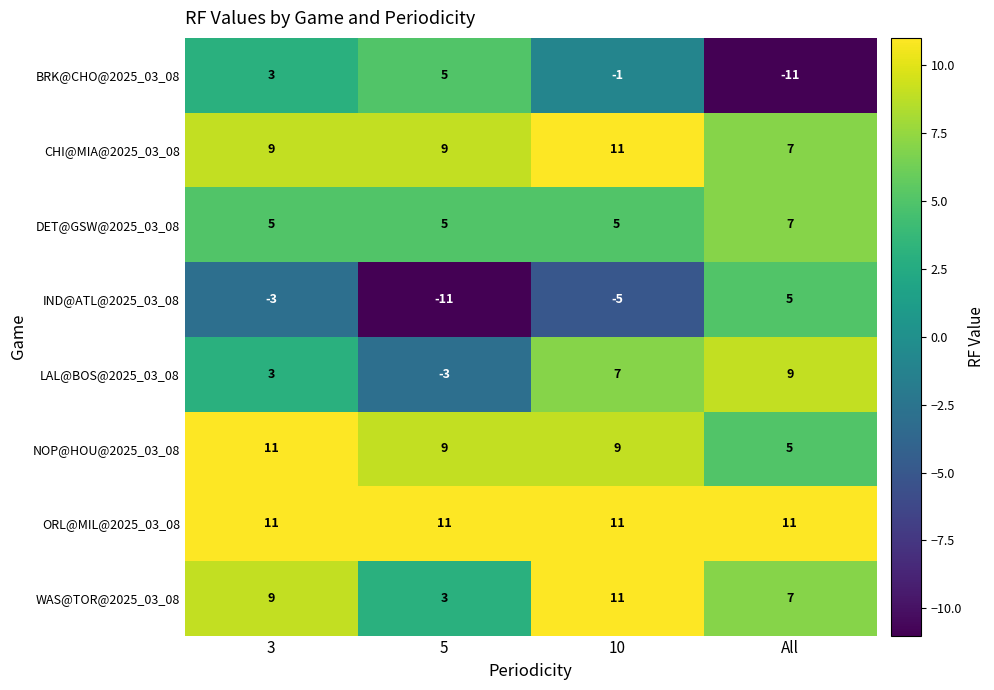

List the labels in order of IND@ATL@2025_03_08 value, smallest first.

5, 10, 3, All